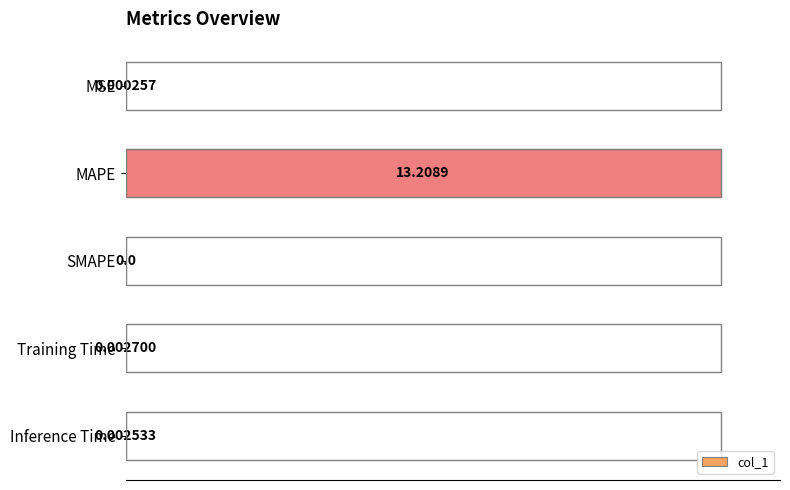

What is the sum of all values?

100.0